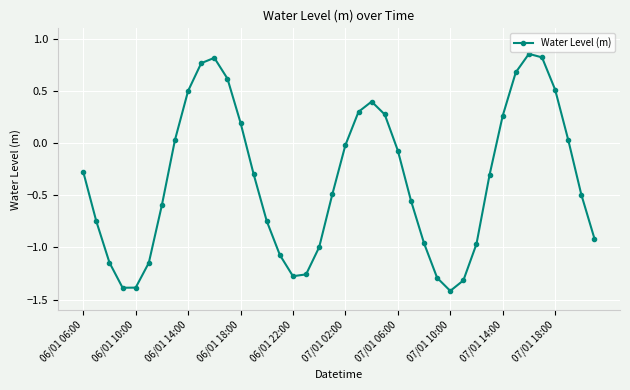

What is the smallest value displayed?

-1.4